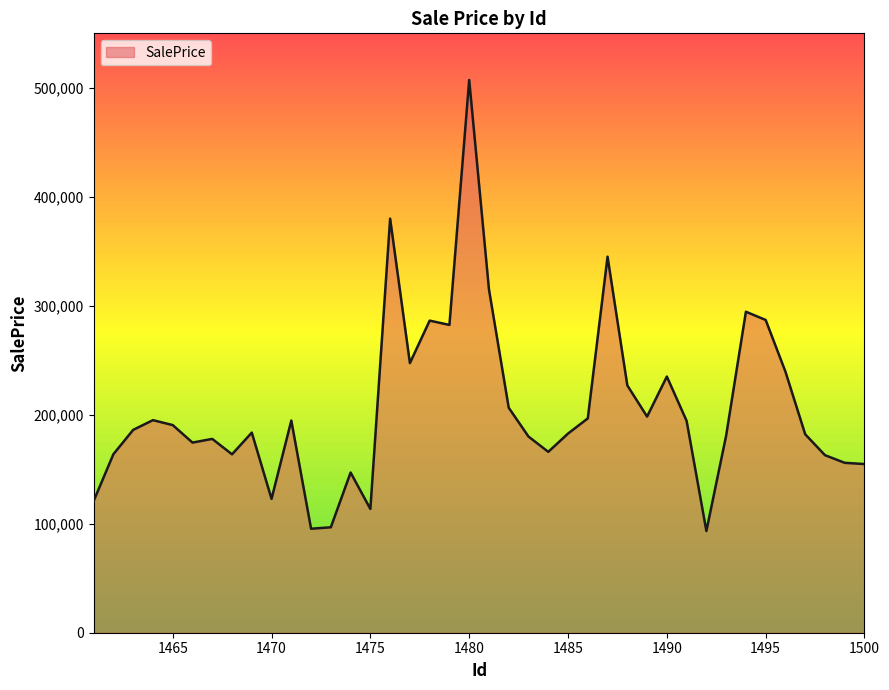

What is the maximum value shown in the chart?

507212.6